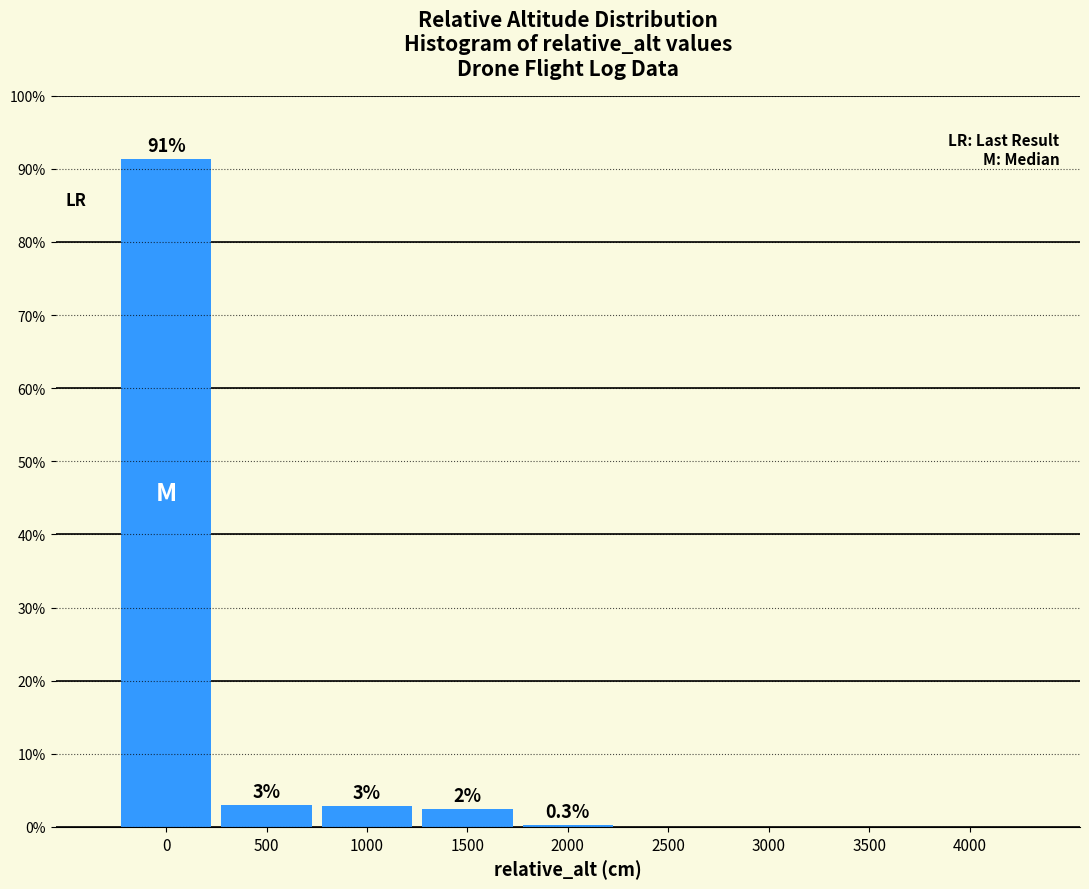

Where is the data nearest to the value 45?

500